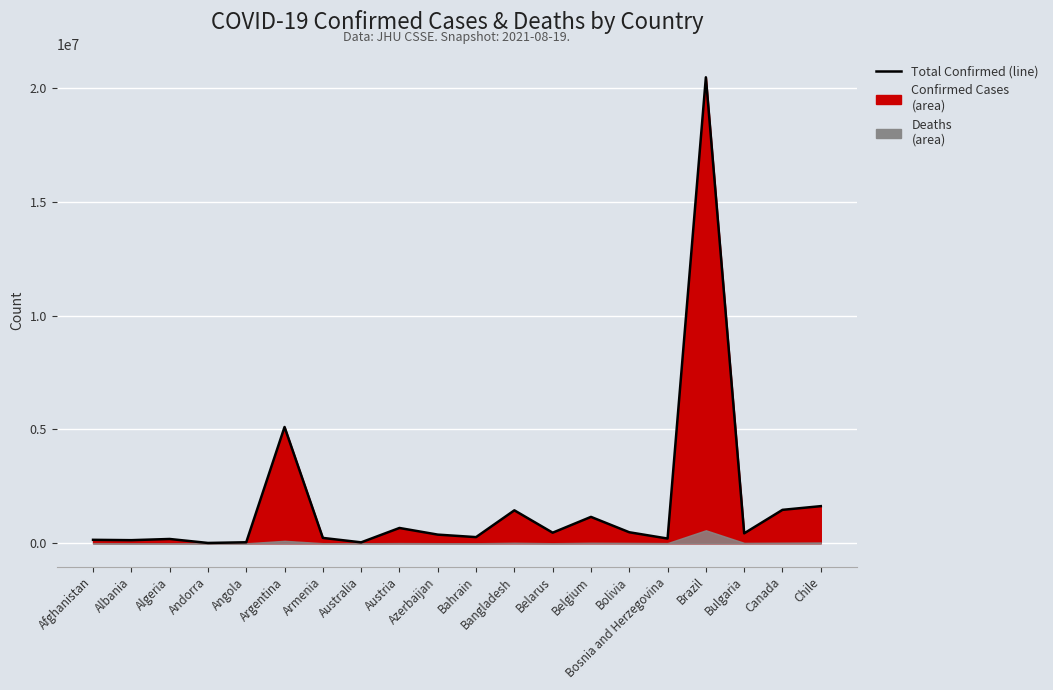

What position from the right is Albania?

19